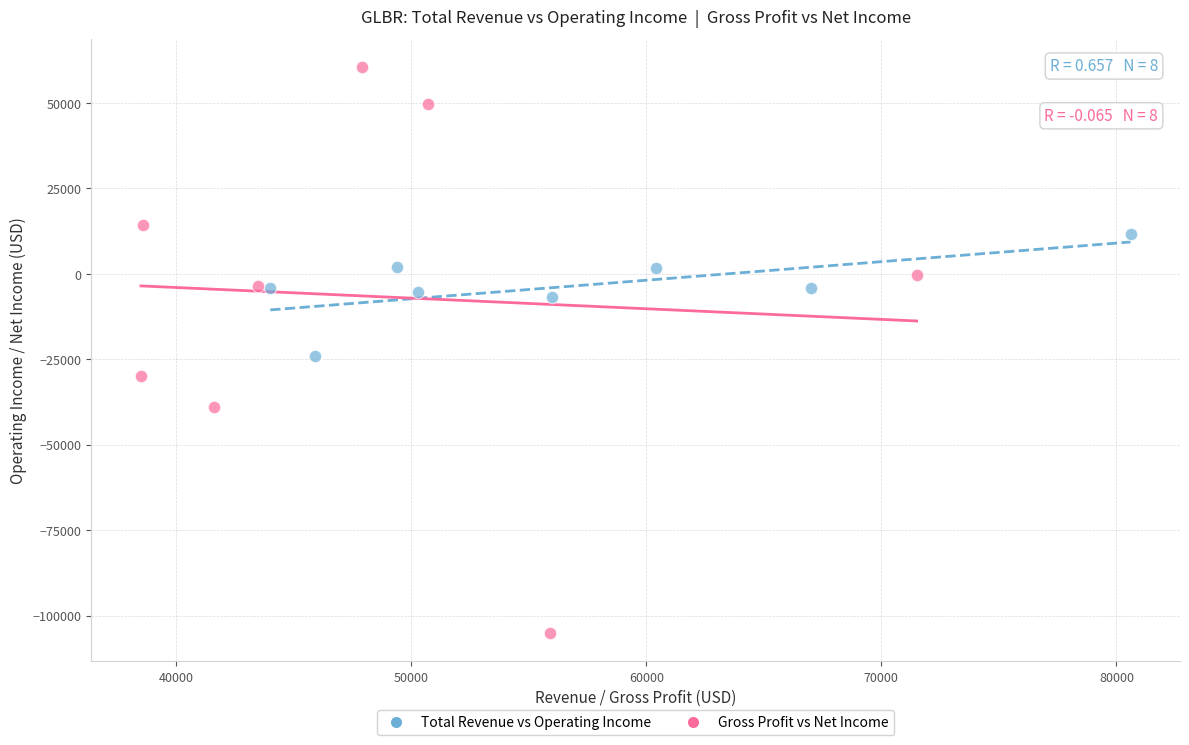

Which series reaches the minimum Y coordinate?

Gross Profit vs Net Income